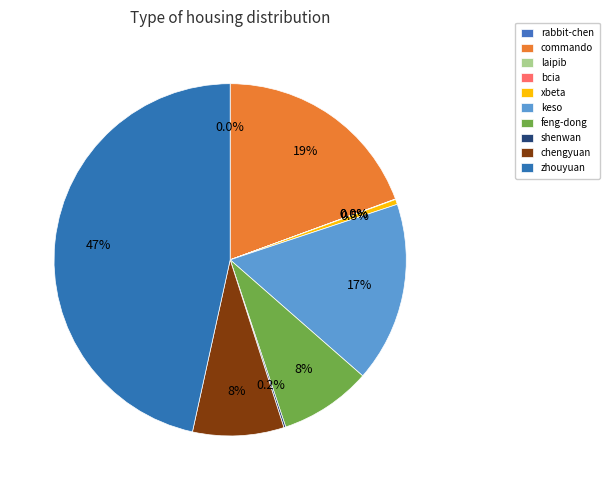

Approximately how many times larger is the value at commando compared to zhouyuan?

0.4